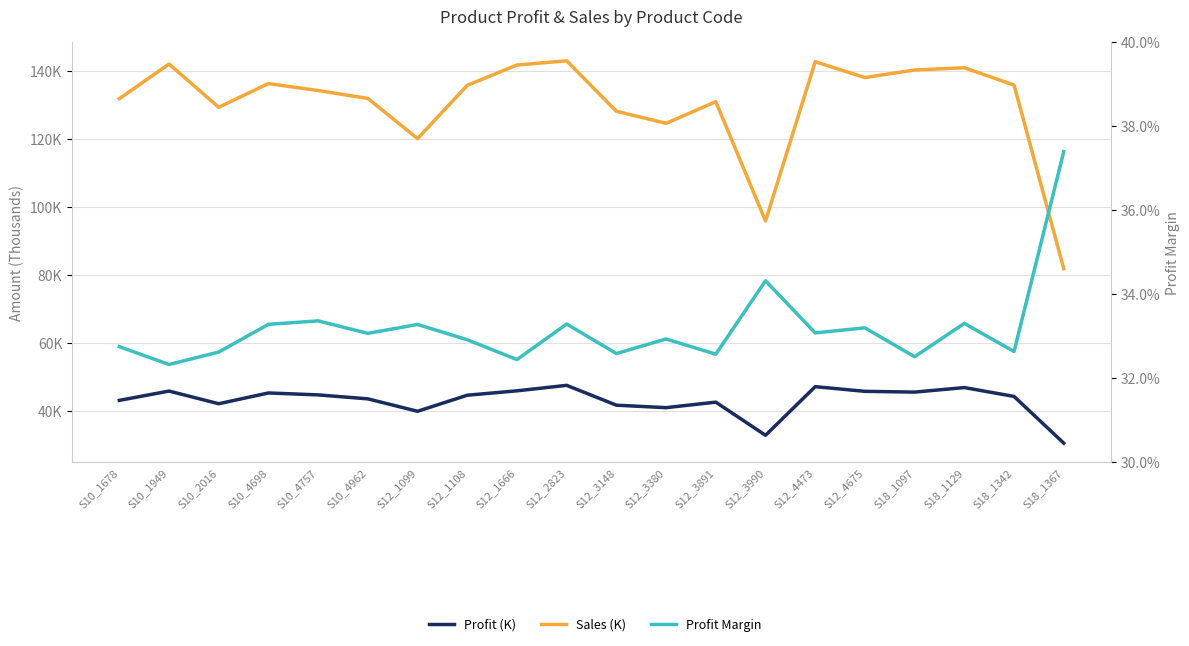

How many distinct data groups are displayed?

3